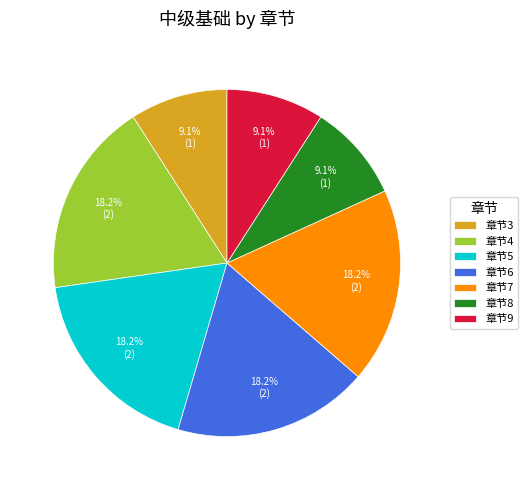

Is there any slice that represents more than half of the pie?

No